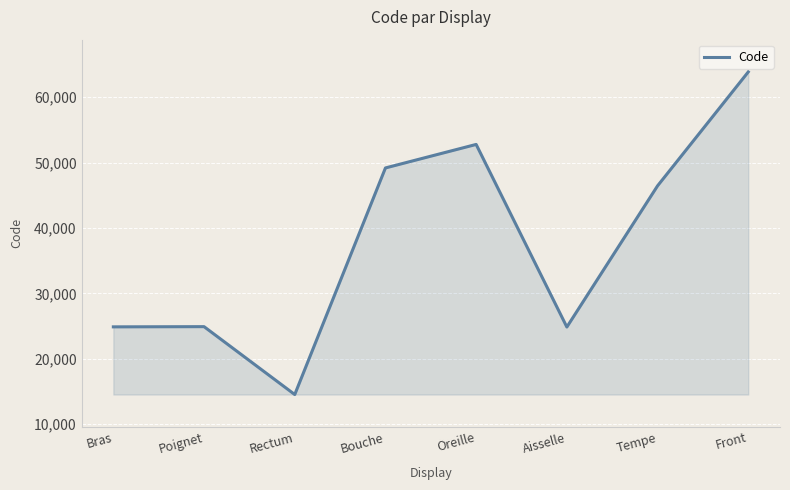

What value does the data have at Front, to the nearest 10?

63860